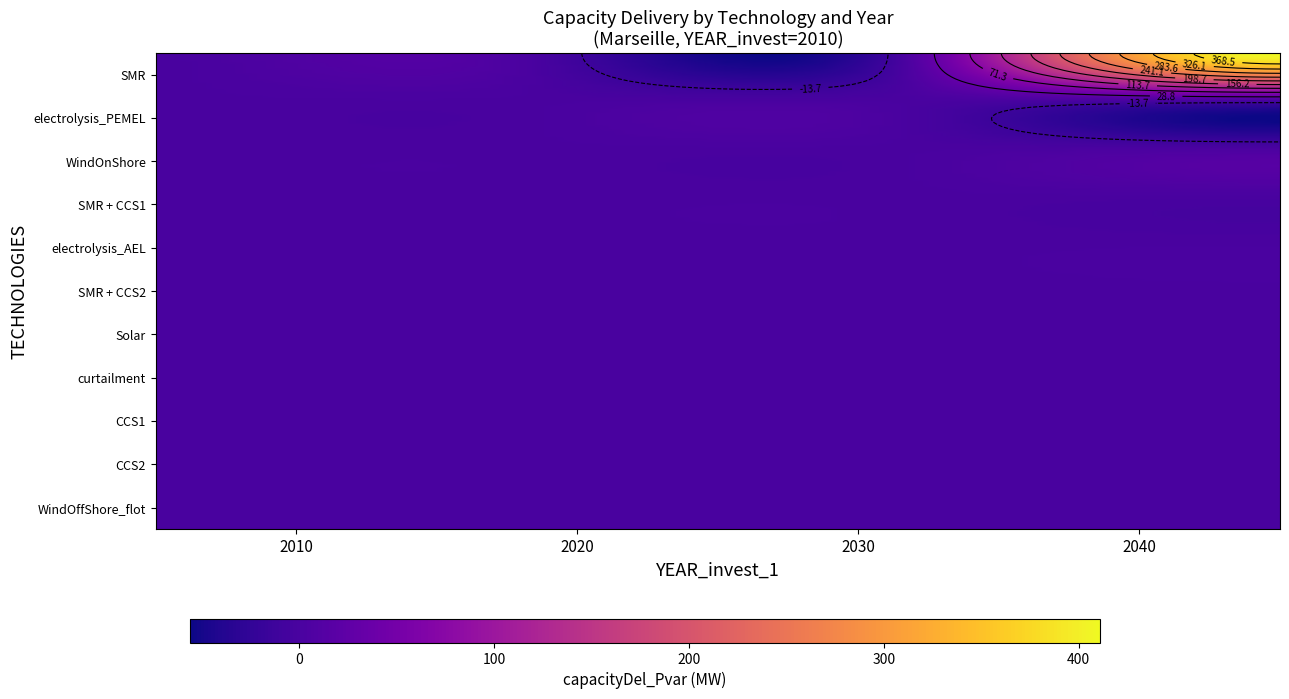

How many series are shown in this chart?

11